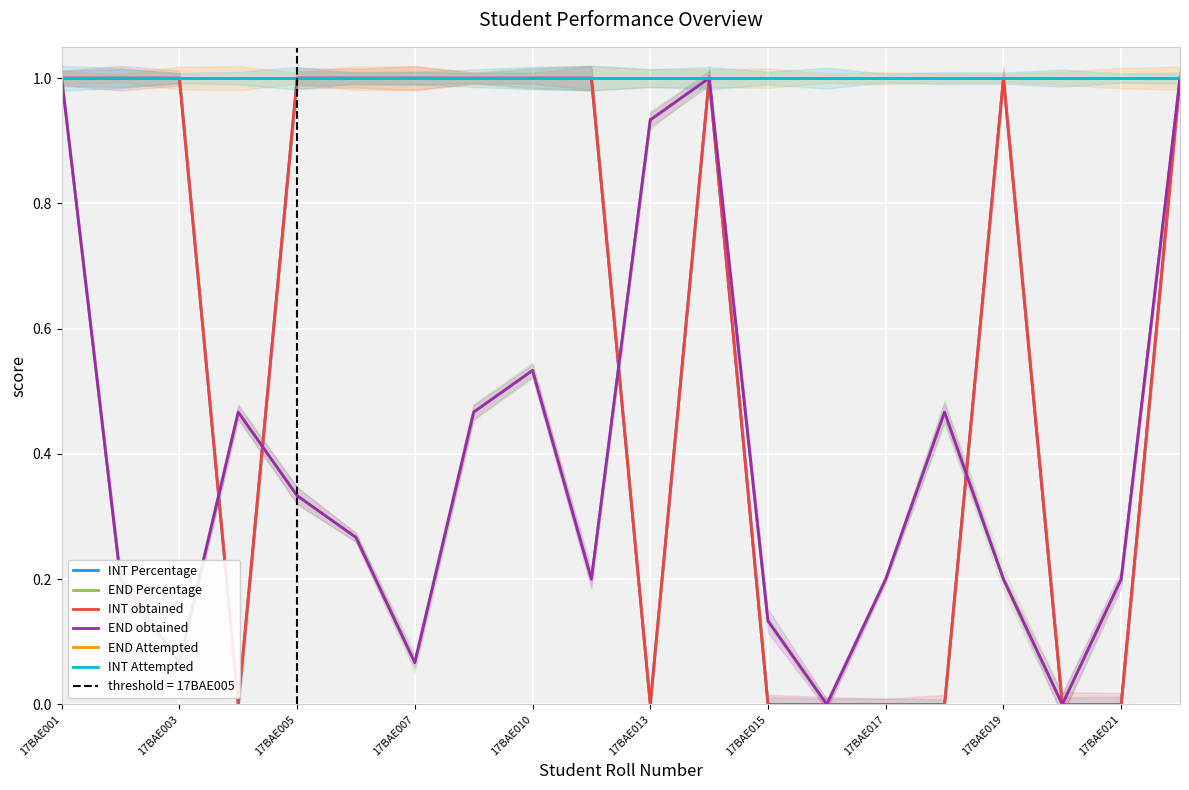

What is the value of the INT Attempted point at the 10th from the left?

1.0